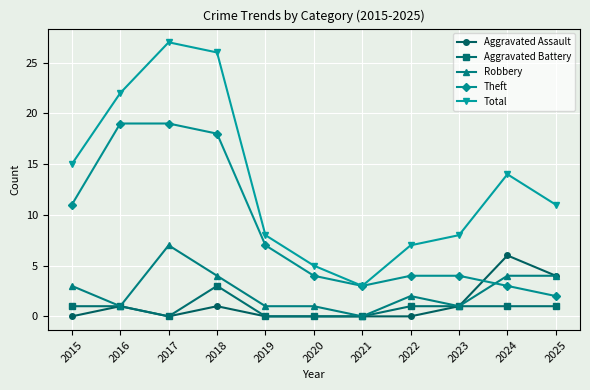

True or false: Aggravated Battery and Total intersect in this chart.

False